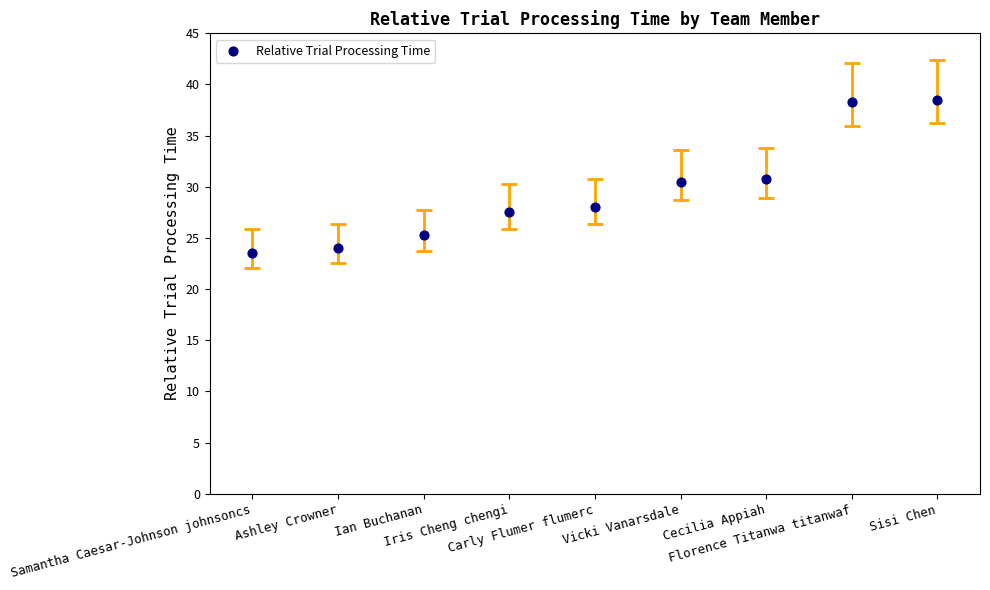

What is the average Y value?

29.6